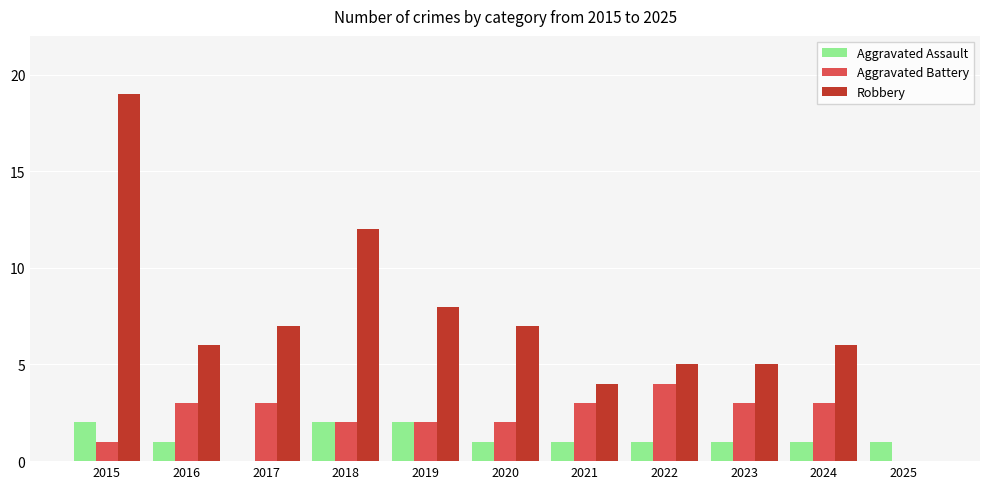

Between 2019 and 2021, which series saw the biggest shift?

Robbery